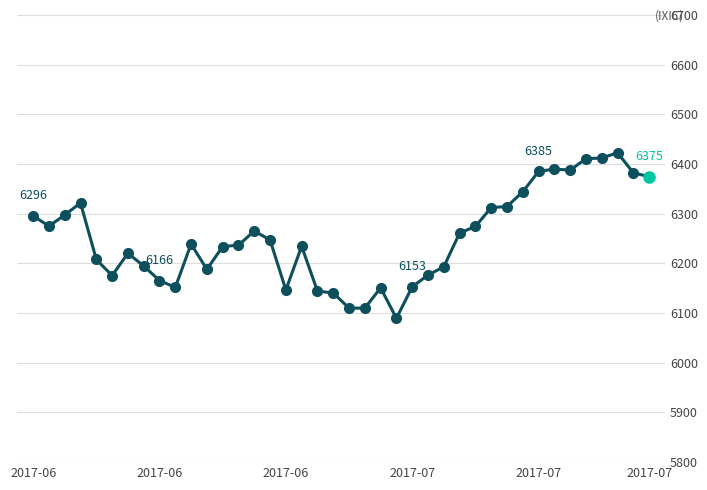

What is the greatest value displayed?

6422.8